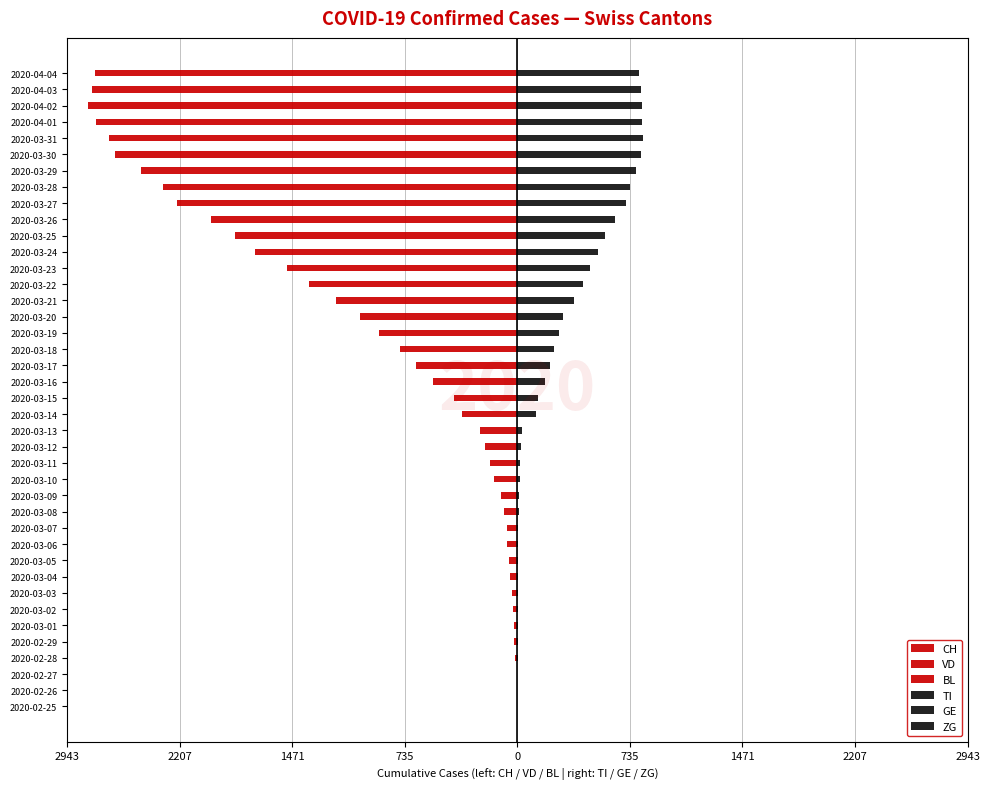

Does the chart contain stacked bars?

No